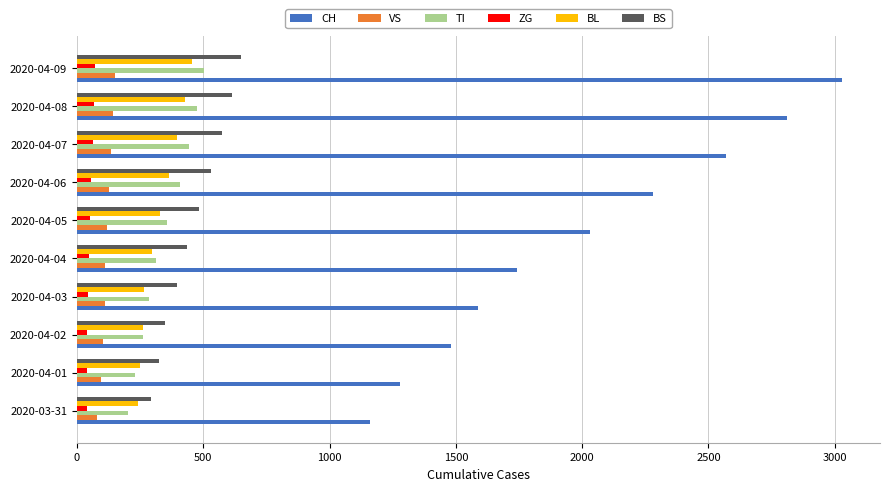

What are all the series names shown in the legend?

CH, VS, TI, ZG, BL, BS